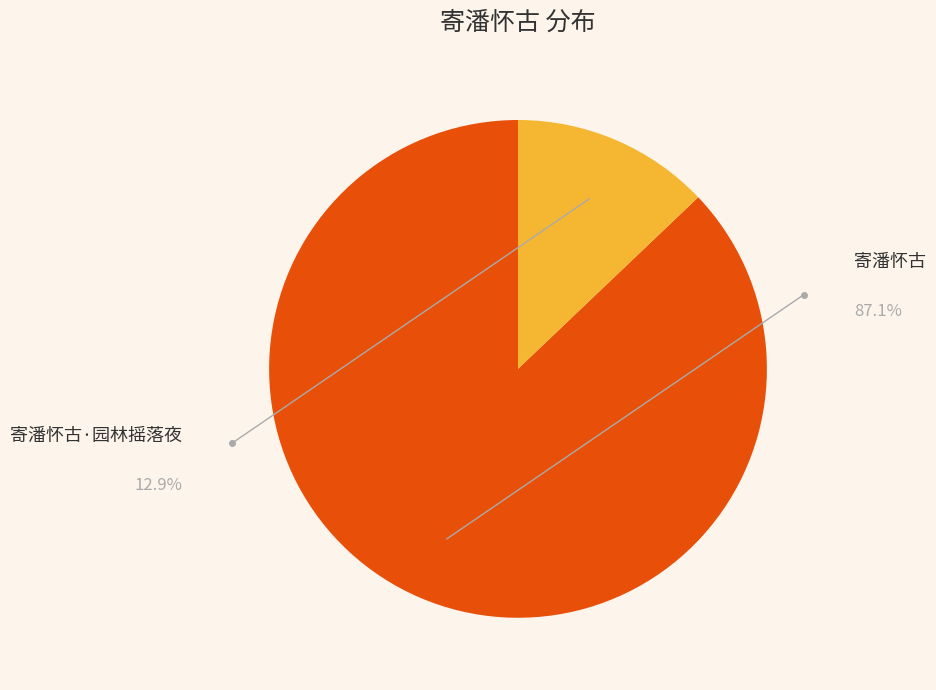

To the nearest percent, what is the difference between the 寄潘怀古·园林摇落夜 and 寄潘怀古 slice percentages?

74%